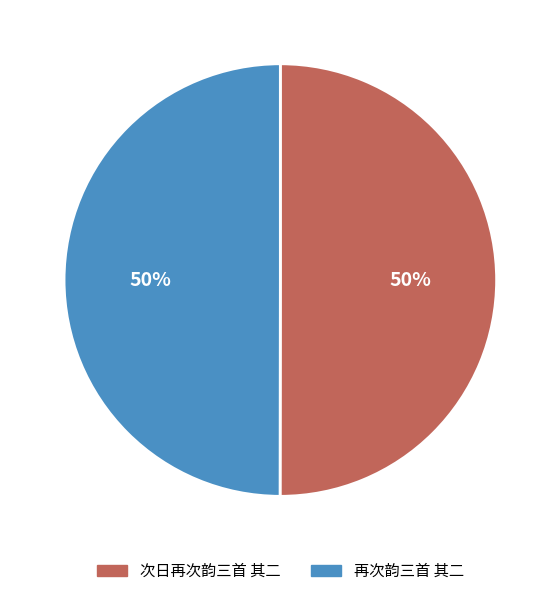

How many slices are in this pie chart?

2